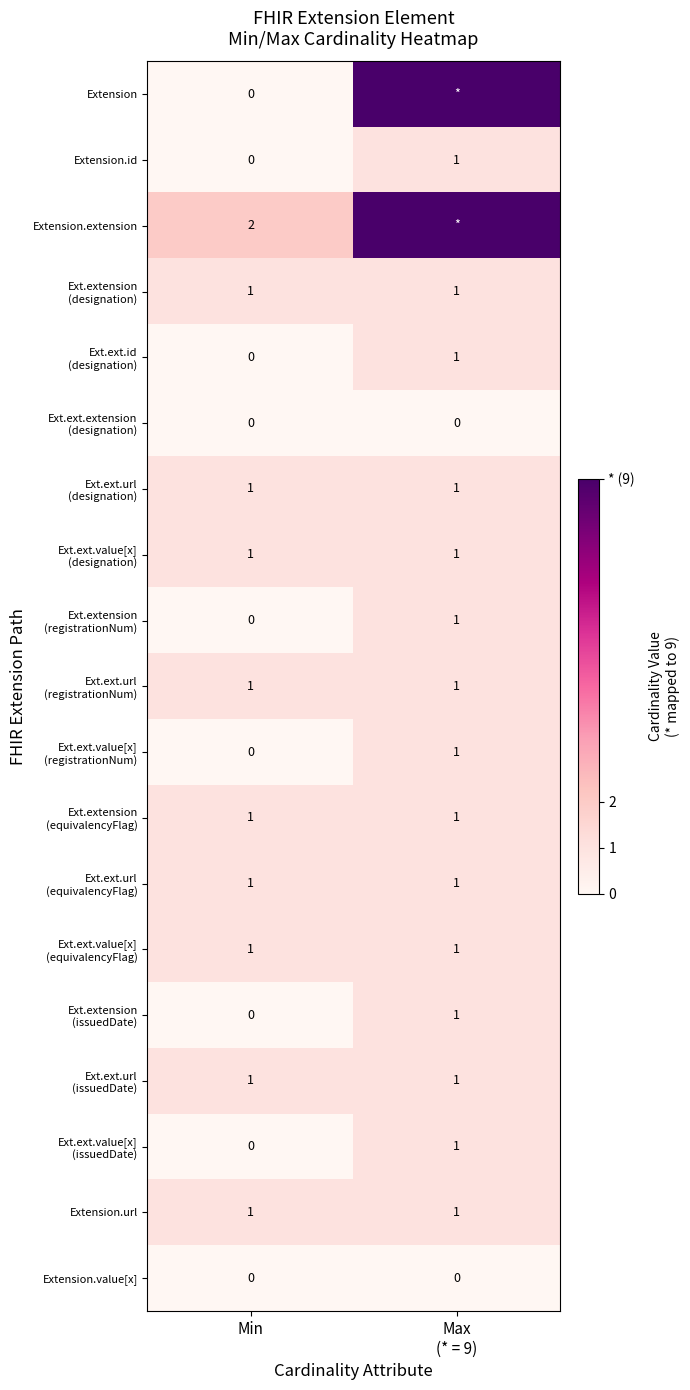

At how many categories does at least one series exceed 2?

1